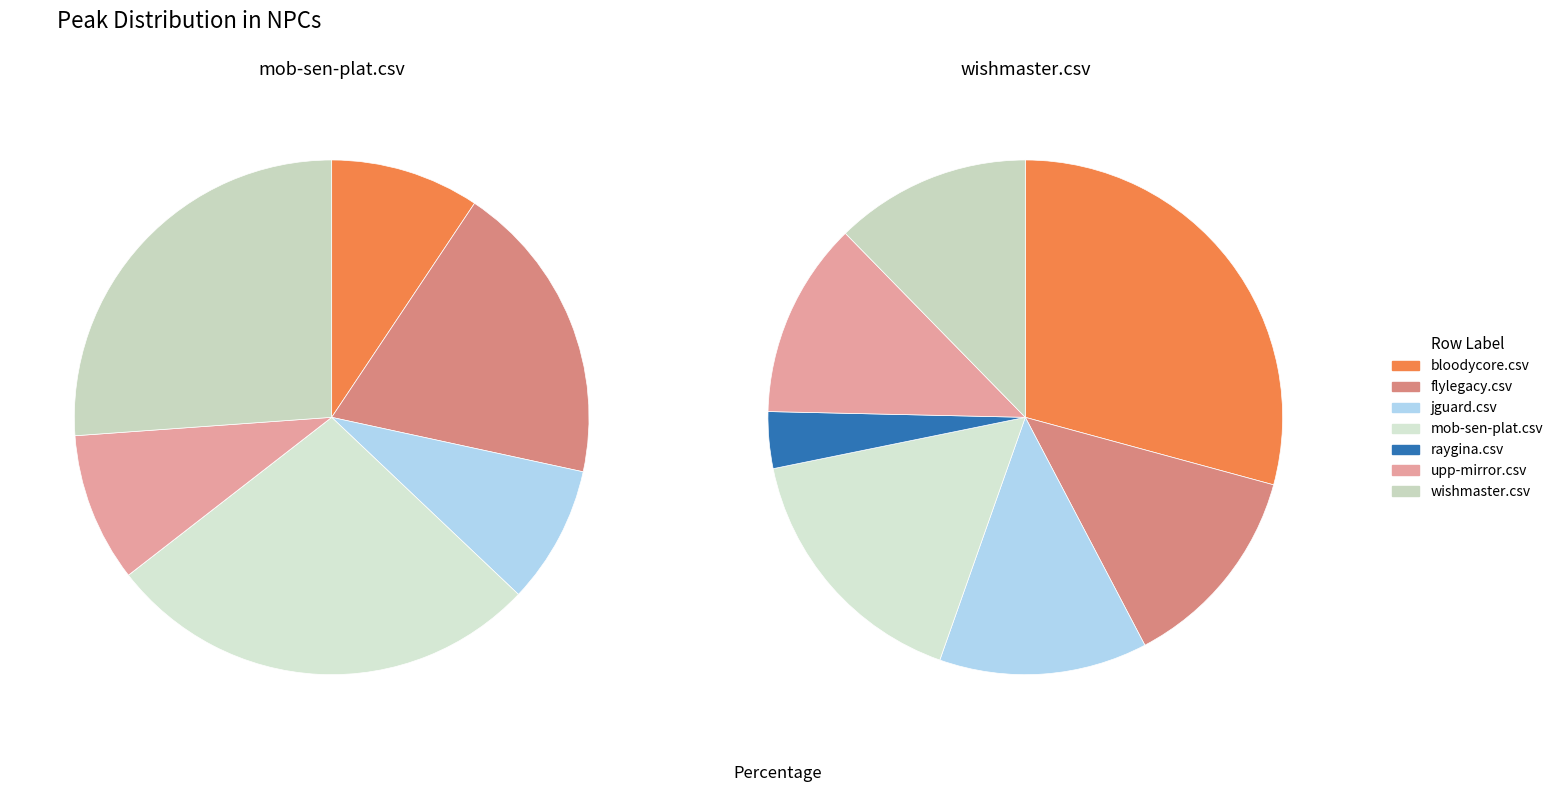

How much of the chart is everything except jguard.csv?

91.3%